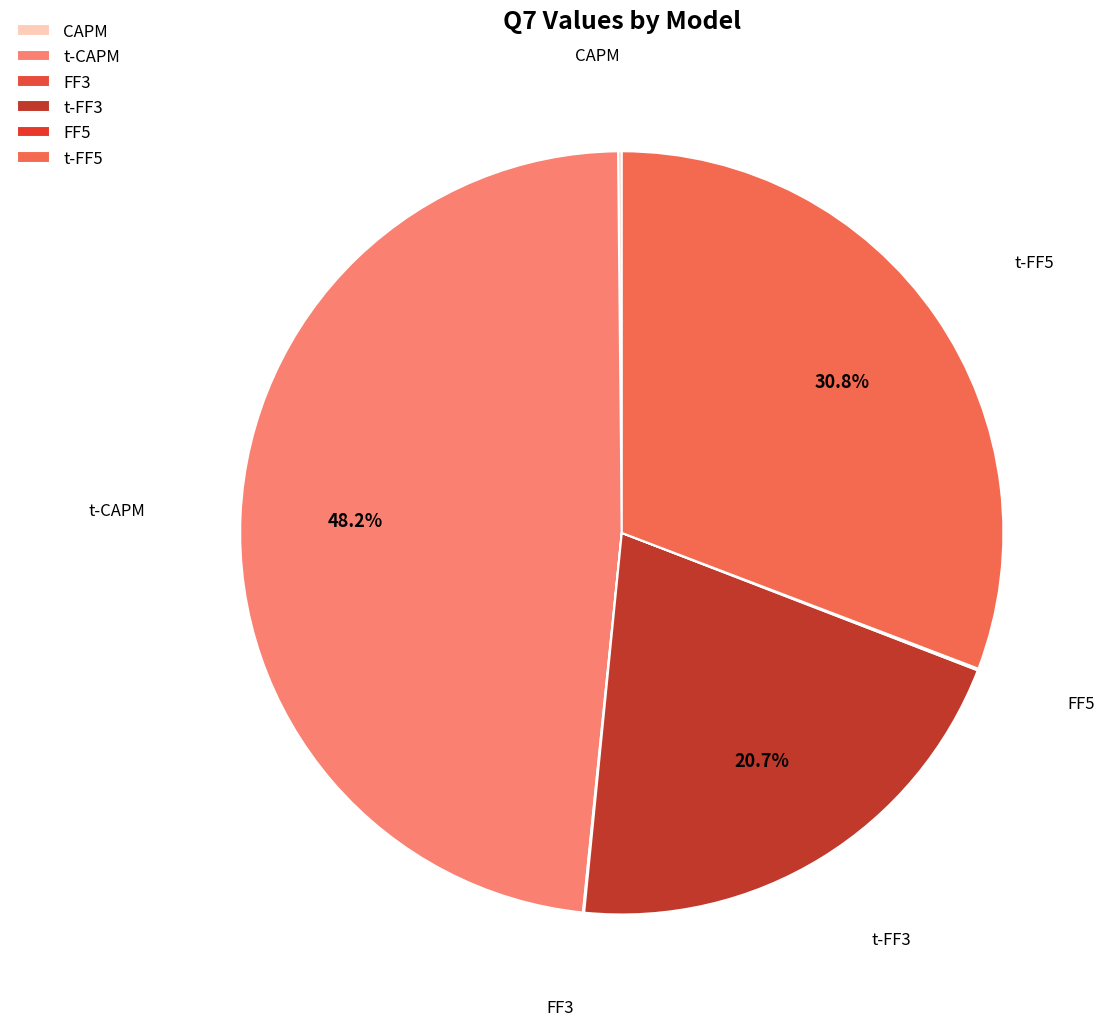

How much of the chart is everything except t-FF5?

69.2%